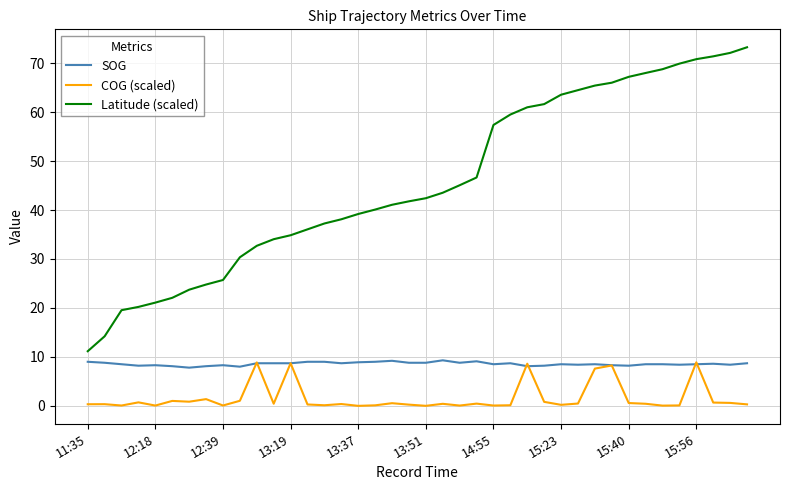

True or false: Latitude (scaled) and COG (scaled) intersect in this chart.

False